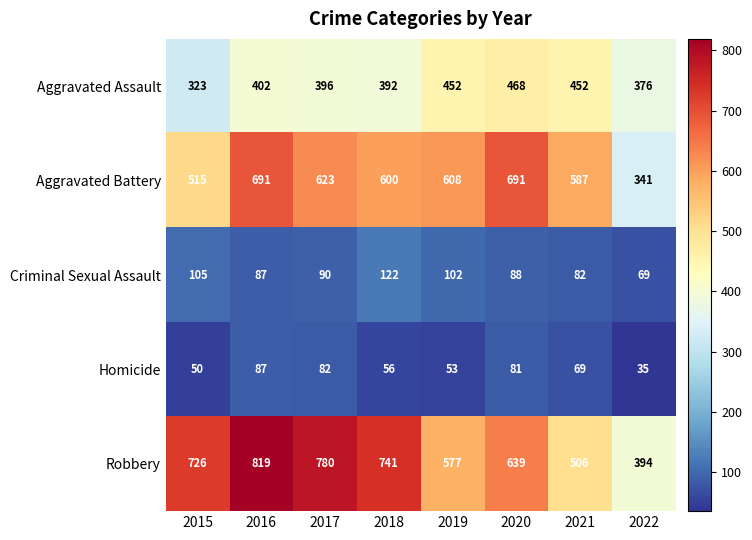

Which category has the highest value across all series?

2016